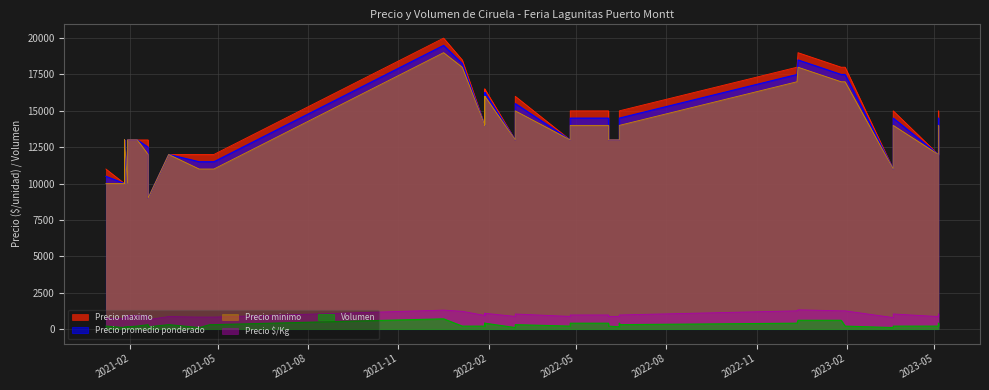

The value of Precio maximo at 2021-01-26 is 19712. True or false?

False